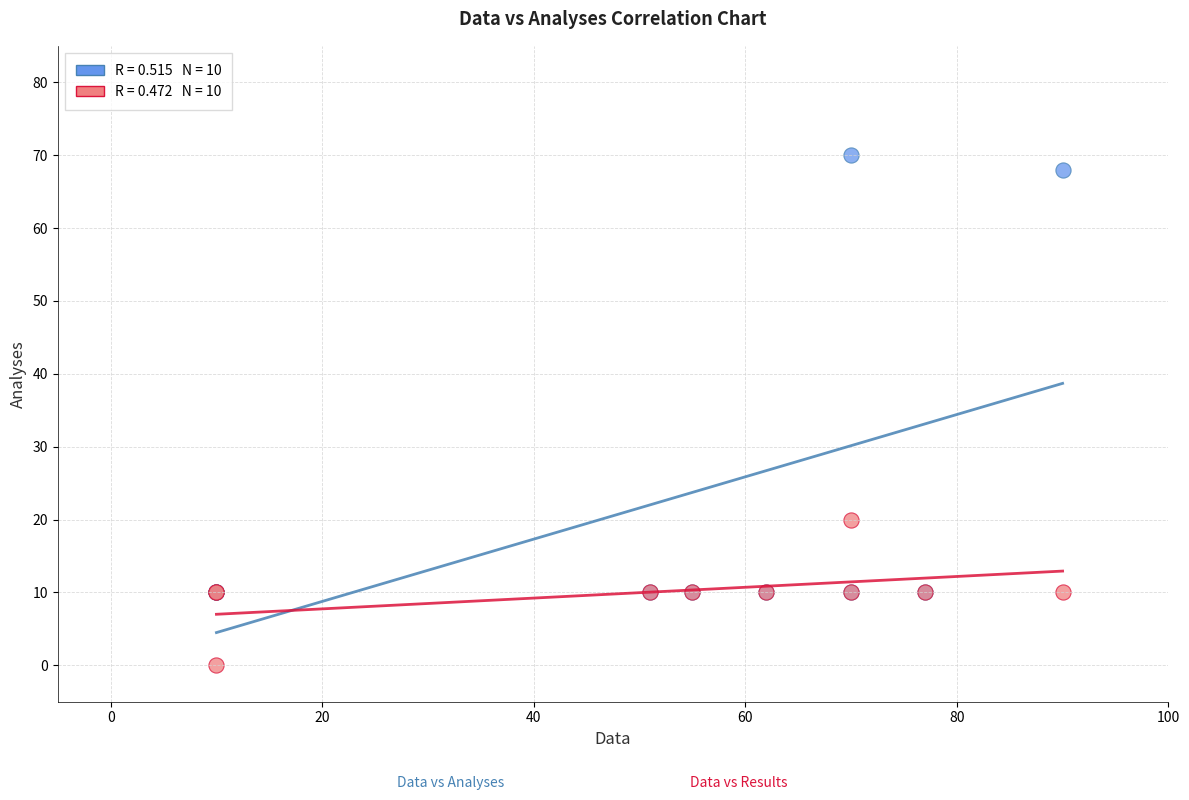

Across all series, what Y value is closest to 35?

20